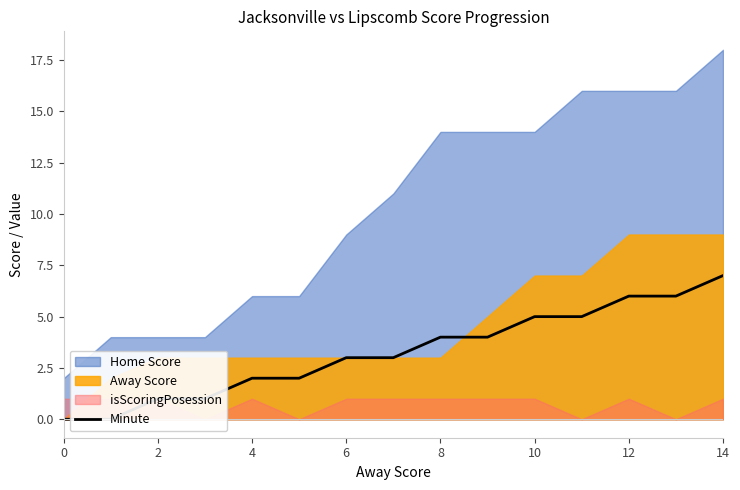

The chart shows a value of 3 at 10. True or false?

False